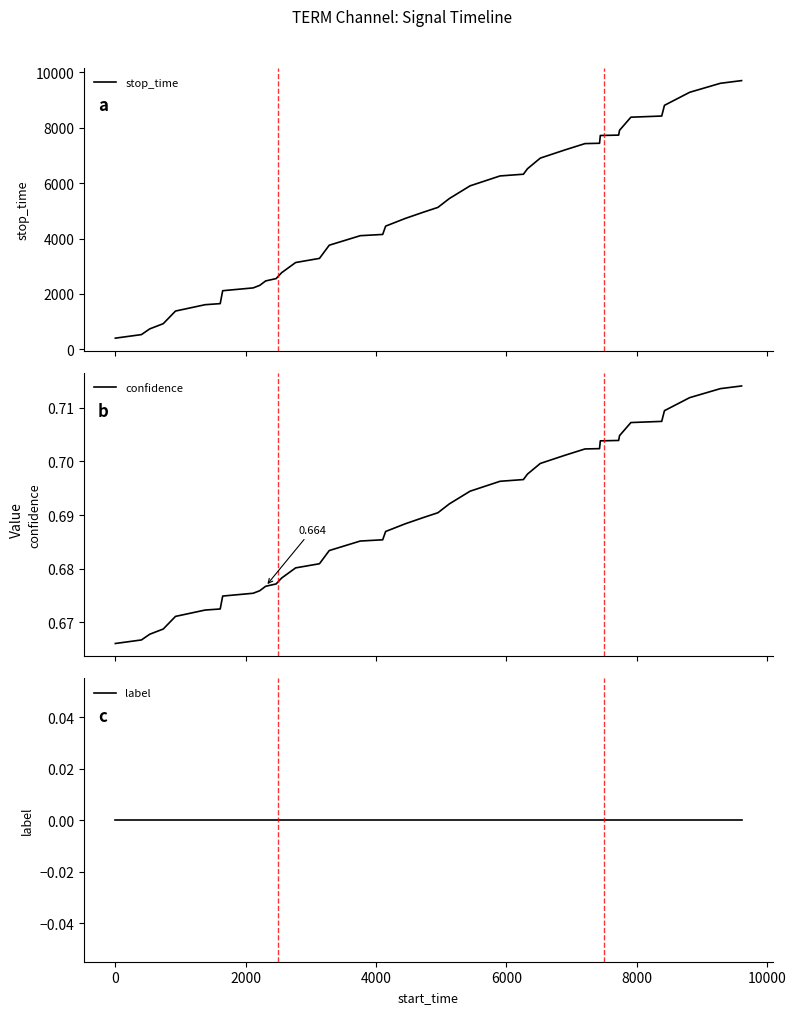

Reading left to right, extract all data points from this chart.

stop_time: 400.0	528.0	735.0	923.0	1379.0	1609.0	1647.0	2114.0	2215.0	2306.0	2467.0	2552.0	2766.0	3132.0	3282.0	3758.0	4102.0	4147.0	4447.0	4724.0	4949.0	5124.0	5443.0	5903.0	6261.0	6323.0	6520.0	6905.0	7206.0	7429.0	7441.0	7722.0	7736.0	7910.0	8383.0	8425.0	8812.0	9283.0	9608.0	9705.0
confidence: 0.7	0.7	0.7	0.7	0.7	0.7	0.7	0.7	0.7	0.7	0.7	0.7	0.7	0.7	0.7	0.7	0.7	0.7	0.7	0.7	0.7	0.7	0.7	0.7	0.7	0.7	0.7	0.7	0.7	0.7	0.7	0.7	0.7	0.7	0.7	0.7	0.7	0.7	0.7	0.7
label: 0.0	0.0	0.0	0.0	0.0	0.0	0.0	0.0	0.0	0.0	0.0	0.0	0.0	0.0	0.0	0.0	0.0	0.0	0.0	0.0	0.0	0.0	0.0	0.0	0.0	0.0	0.0	0.0	0.0	0.0	0.0	0.0	0.0	0.0	0.0	0.0	0.0	0.0	0.0	0.0